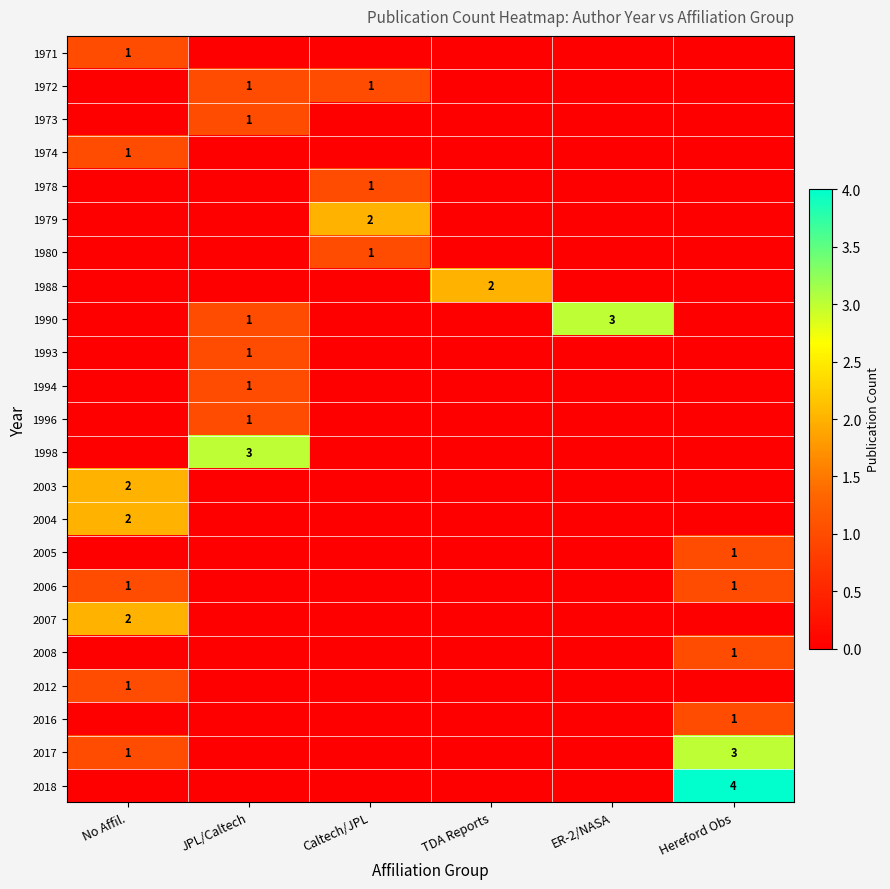

The 2017 series shows 3 at Hereford Obs. True or false?

True